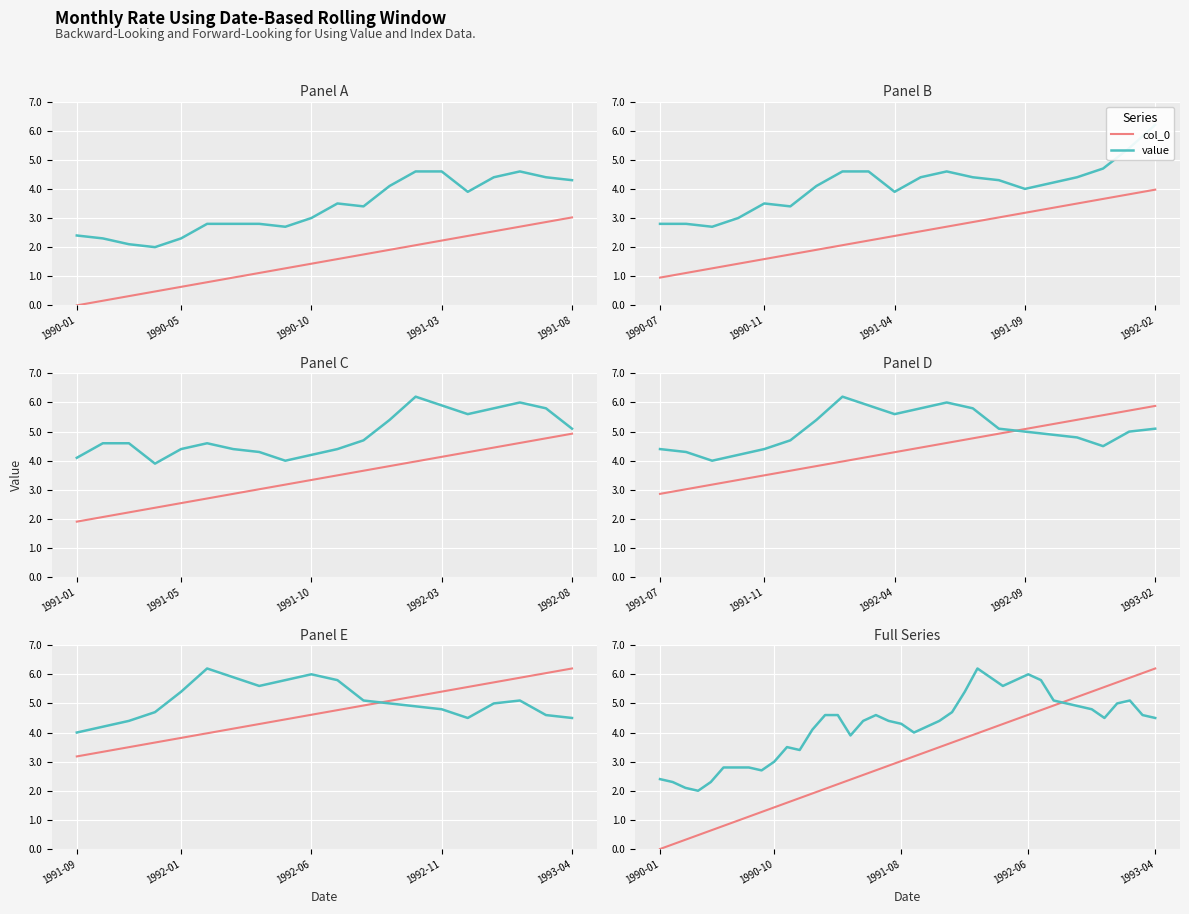

Count the number of data series in this chart.

2